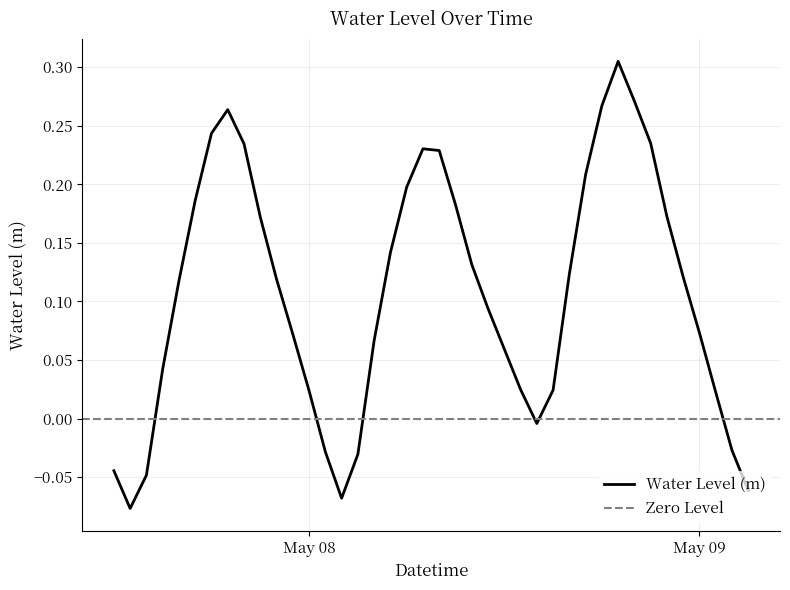

At which label is the value closest to 0?

2025-05-08 14:00:00